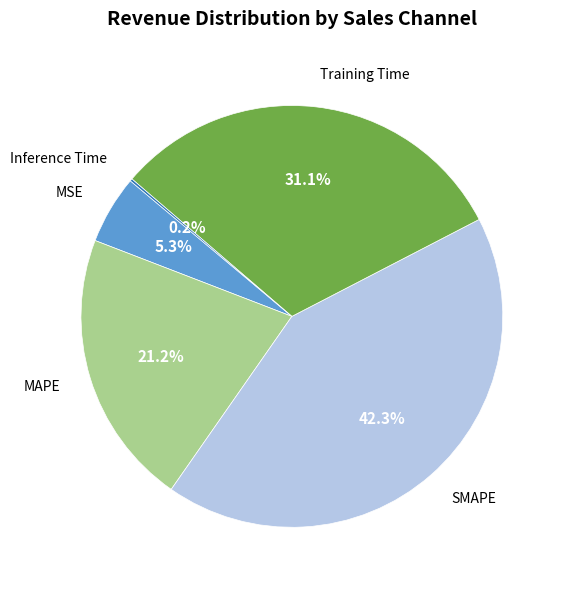

How much of the chart is everything except MAPE?

78.8%